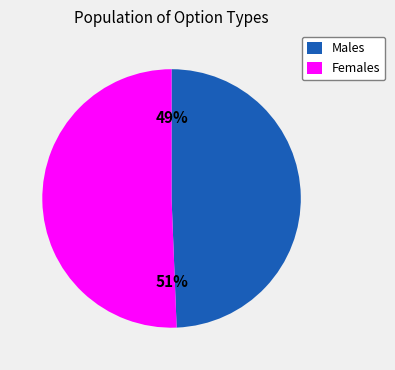

Rank the categories by value from lowest to highest.

Males, Females